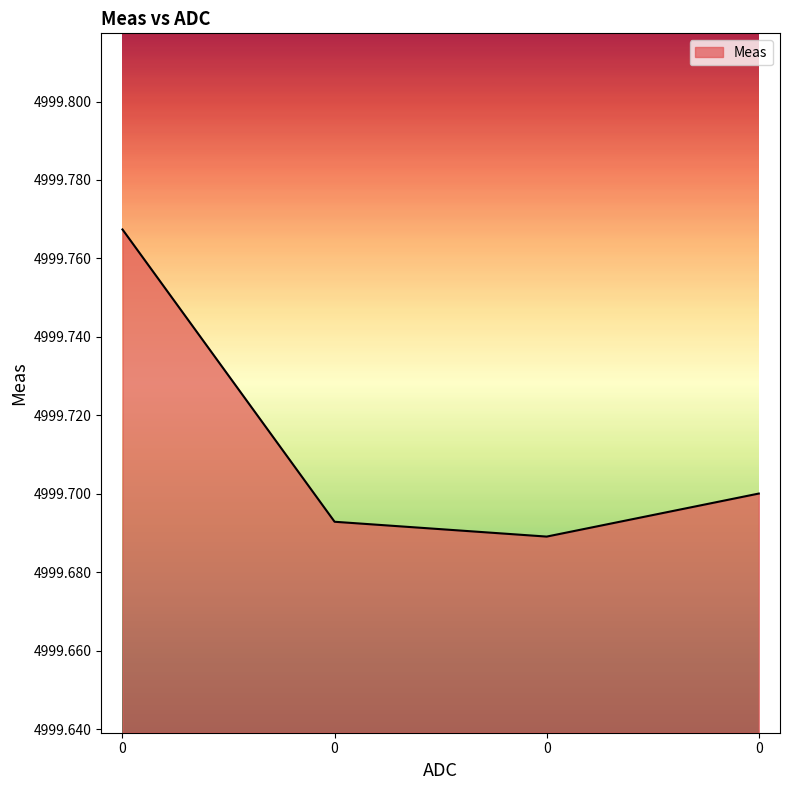

How many lines are shown in the chart?

1